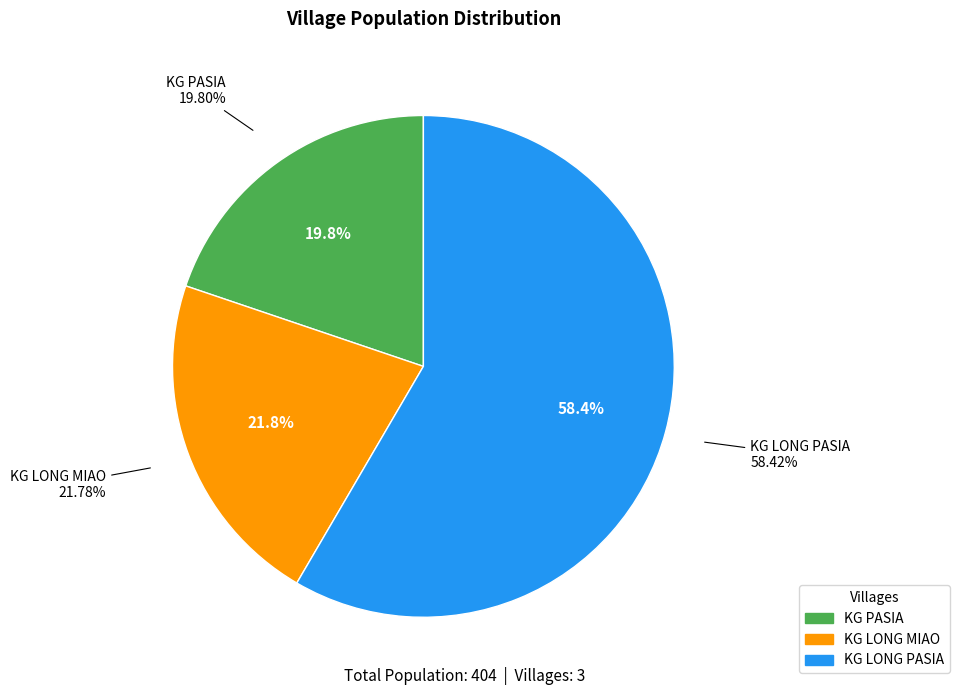

Which slice is the largest?

KG LONG PASIA